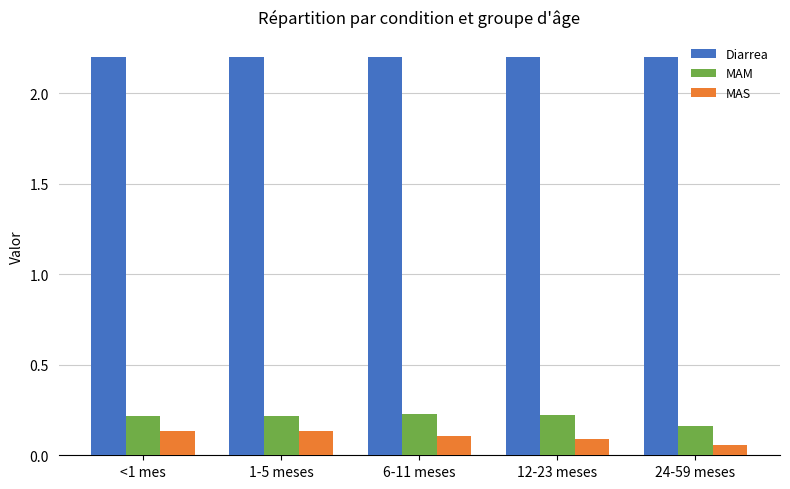

Rank the series by their maximum value, from highest to lowest.

Diarrea, MAM, MAS